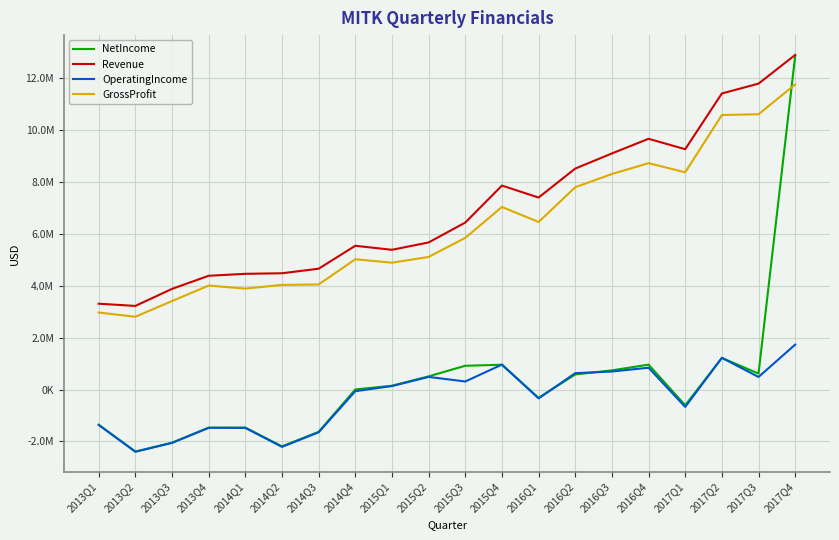

At which category does GrossProfit reach its first local peak?

2013Q4